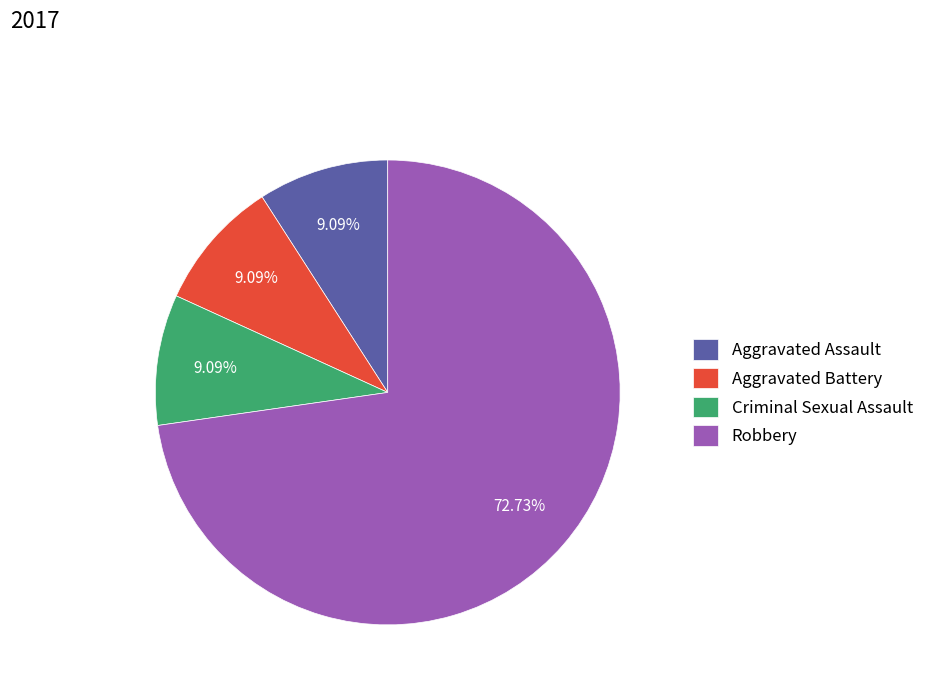

What is the ratio of the value at Aggravated Battery to the value at Criminal Sexual Assault?

1.0